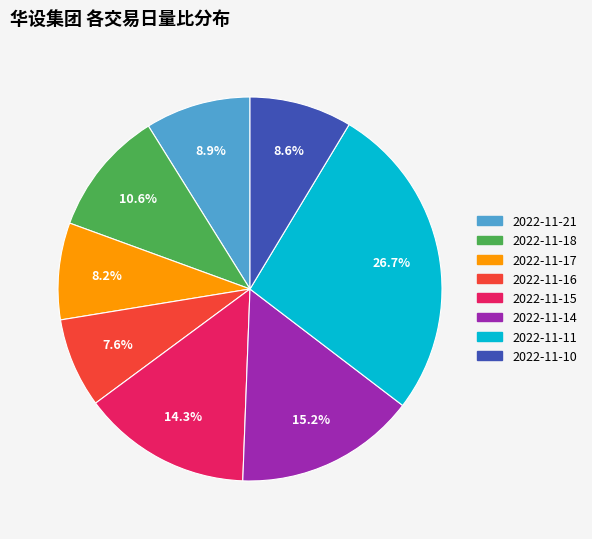

To the nearest percent, what is the difference between the 2022-11-17 and 2022-11-16 slice percentages?

1%